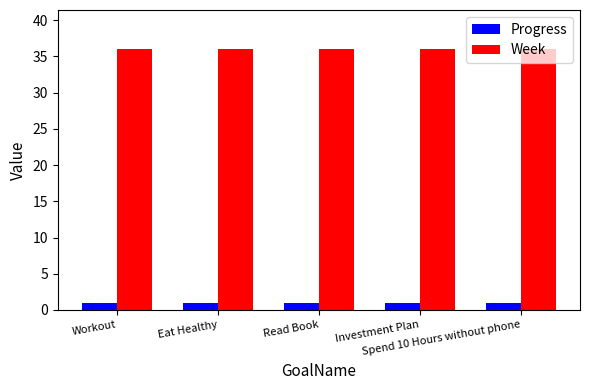

The Progress series shows 0.9 at Workout. True or false?

True